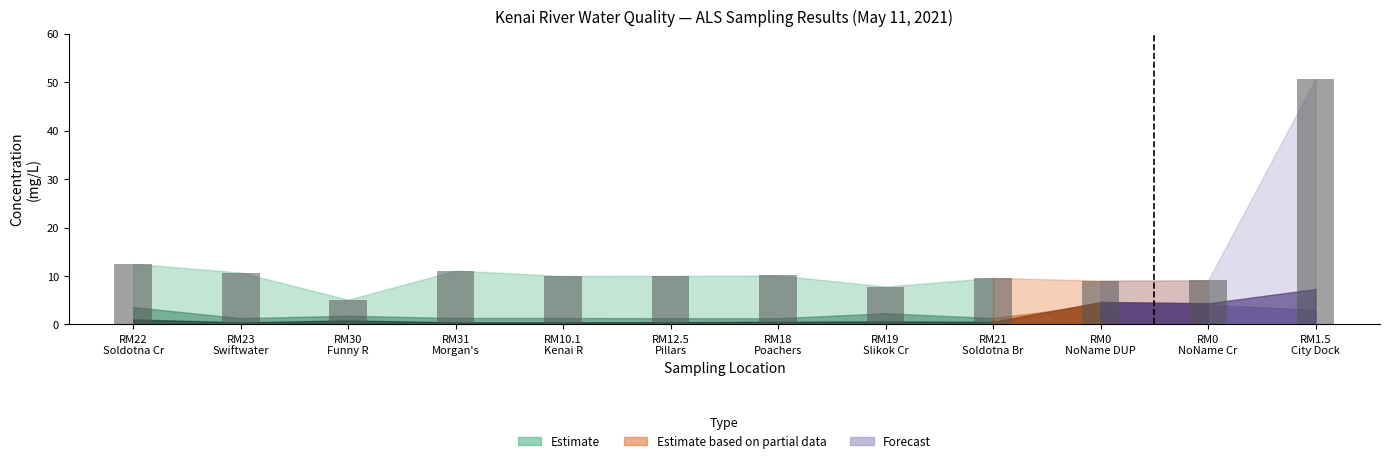

What is the ratio of the value at RM18
Poachers to the value at RM31
Morgan's?

0.9